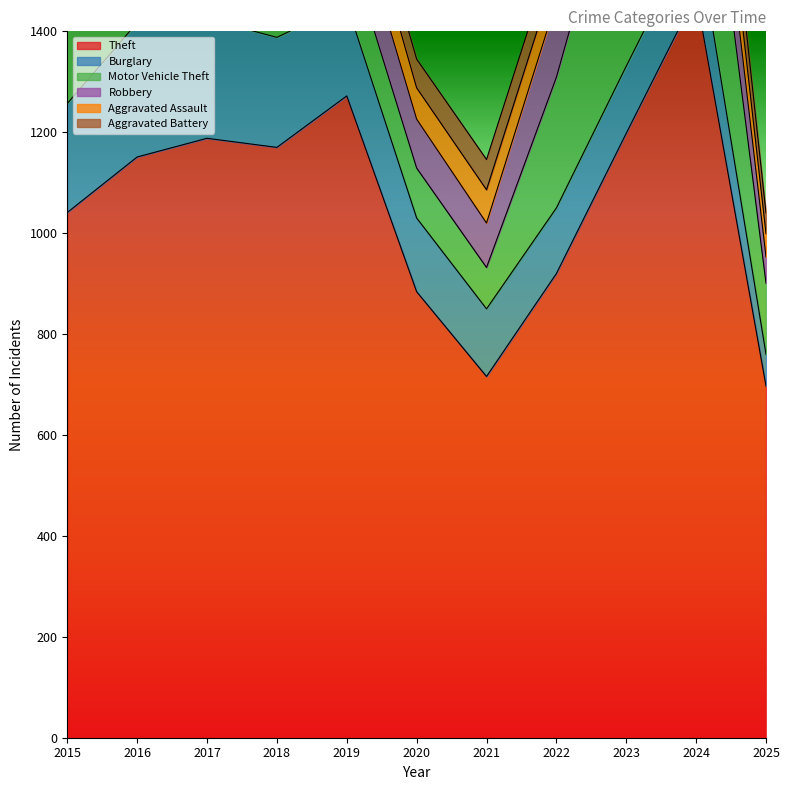

Which series has the largest total across all categories?

Theft